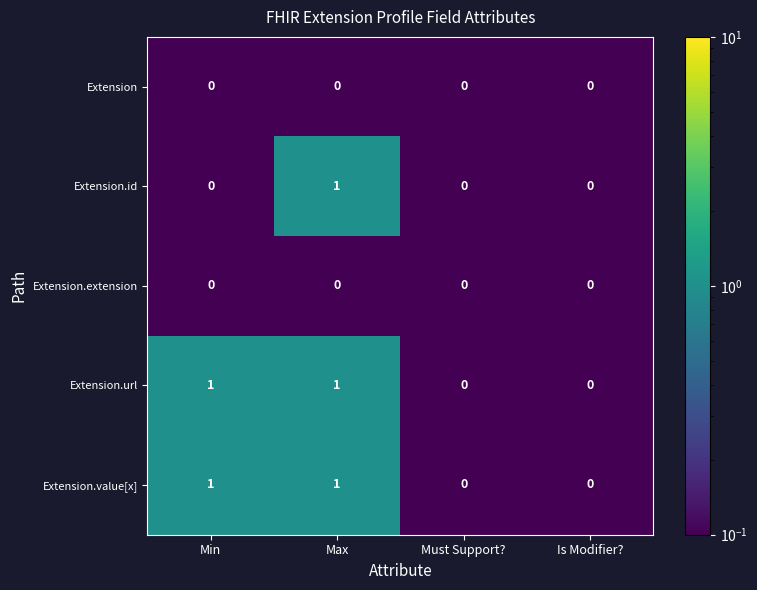

At which category is the sum across all series the highest?

Max